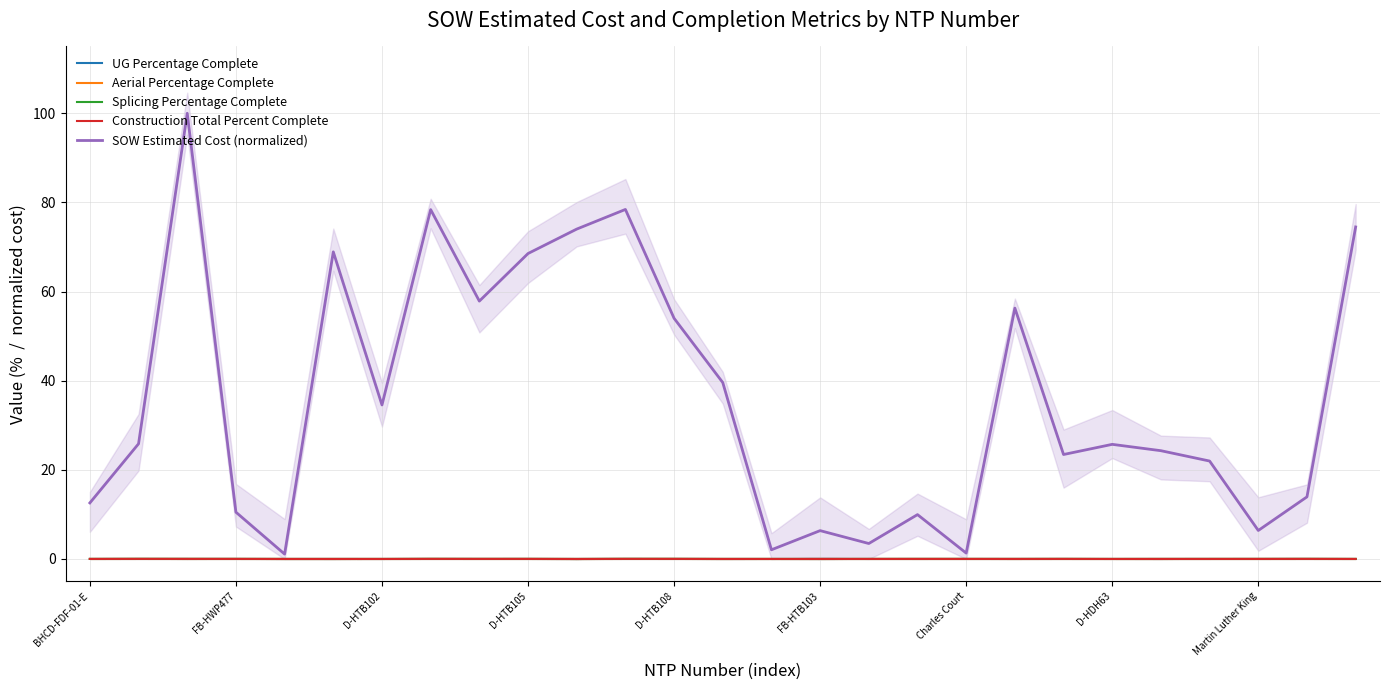

List the series in order of their peak value, lowest first.

UG Percentage Complete, Aerial Percentage Complete, Splicing Percentage Complete, Construction Total Percent Complete, SOW Estimated Cost (normalized)